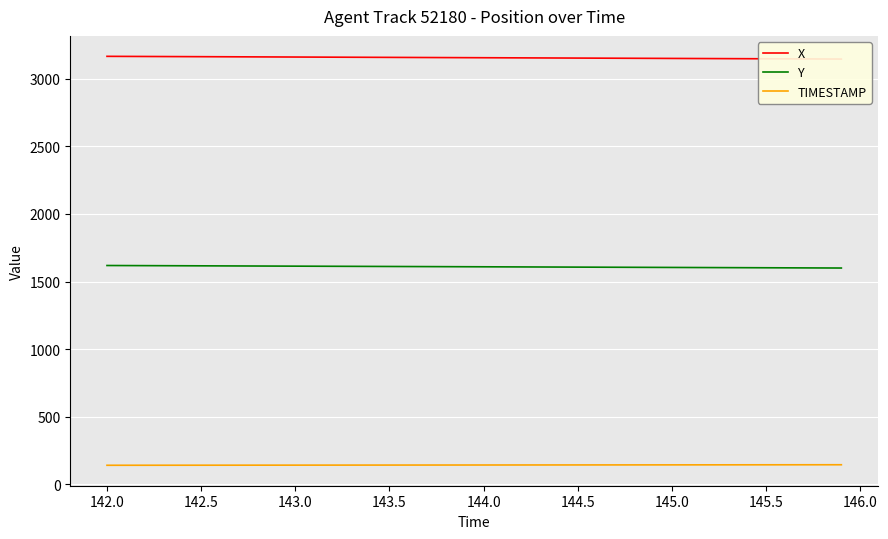

True or false: Y and TIMESTAMP cross at least once.

False